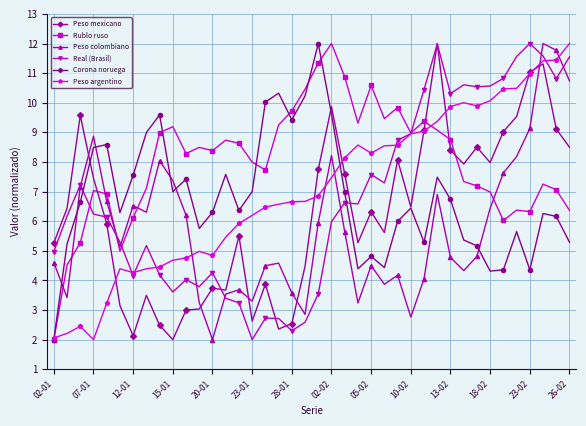

True or false: Peso mexicano has more than 2 interior local peaks.

True